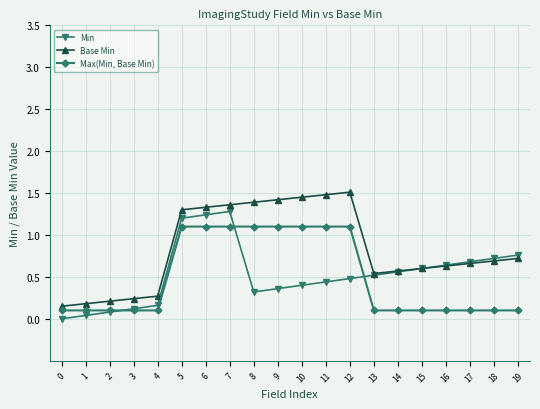

True or false: Base Min and Max(Min, Base Min) intersect in this chart.

False